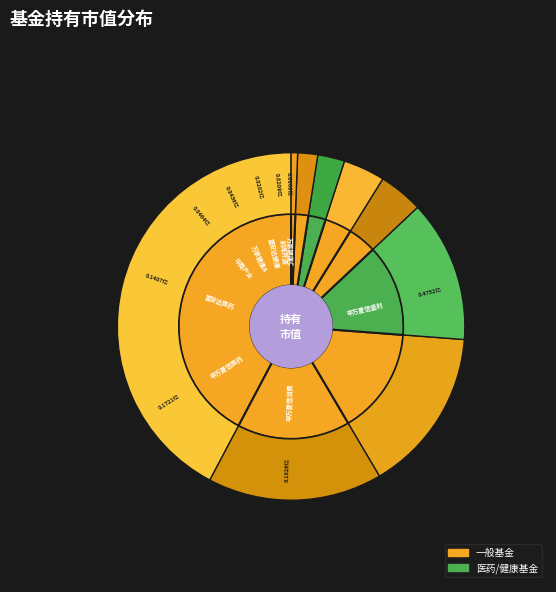

To the nearest percent, what percentage of the pie is 申万菱信医药先锋股票?

15%